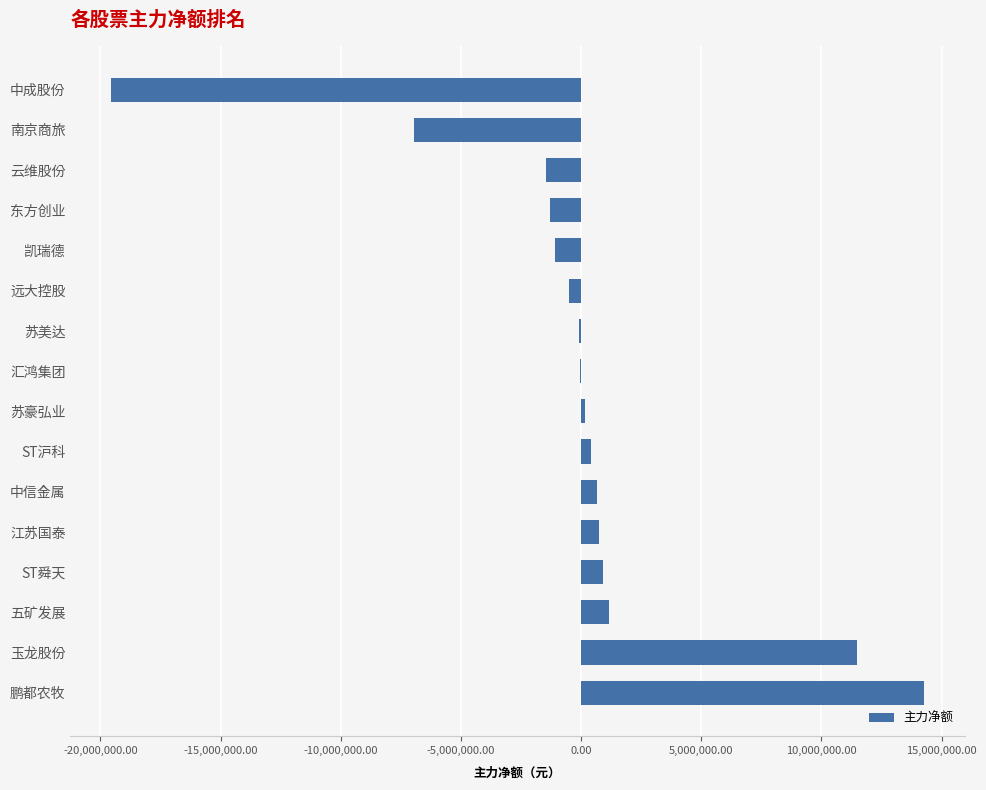

What is the sum of all values?

-1109921